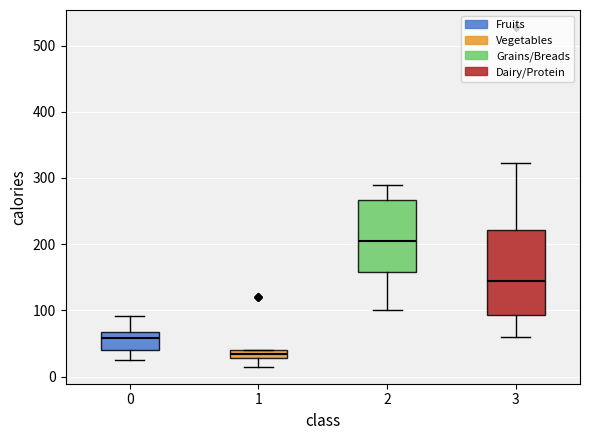

Comparing the boxes themselves (not the whiskers), which one is the tallest?

3